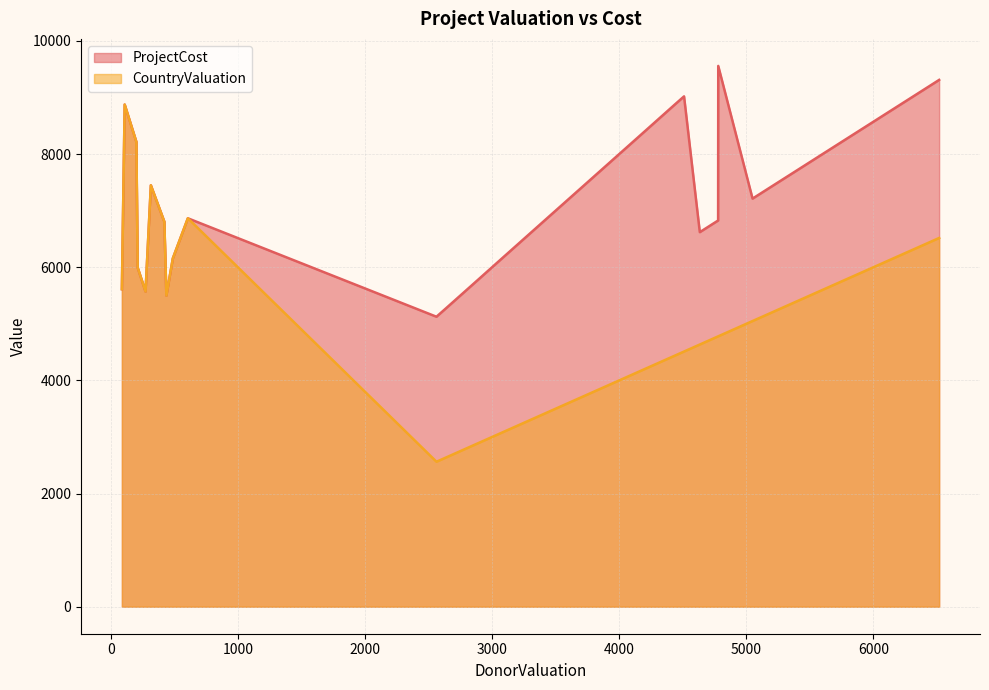

Rank the categories by CountryValuation value from lowest to highest.

HCProject30, HCProject23, HCProject24, HCProject21, HCProject28, HCProject26, HCProject29, HCProject22, HCProject25, HCProject20, HCProject15, HCProject19, HCProject27, HCProject12, HCProject13, HCProject14, HCProject18, HCProject1, HCProject8, HCProject17, HCProject7, HCProject5, HCProject9, HCProject16, HCProject11, HCProject3, HCProject10, HCProject2, HCProject4, HCProject6